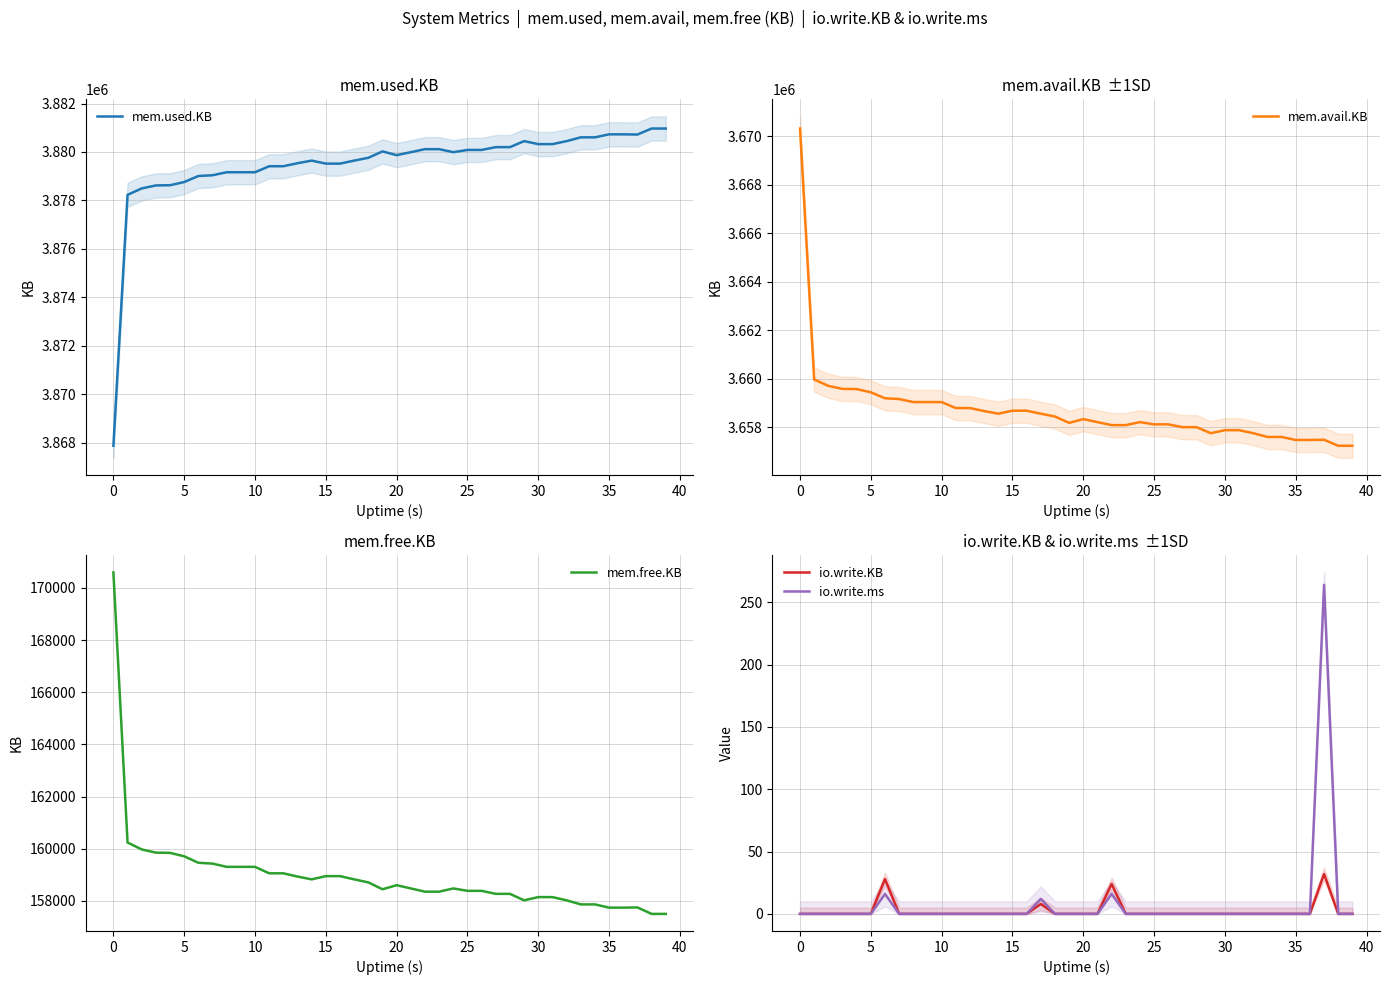

Which series has the largest total across all categories?

mem.used.KB